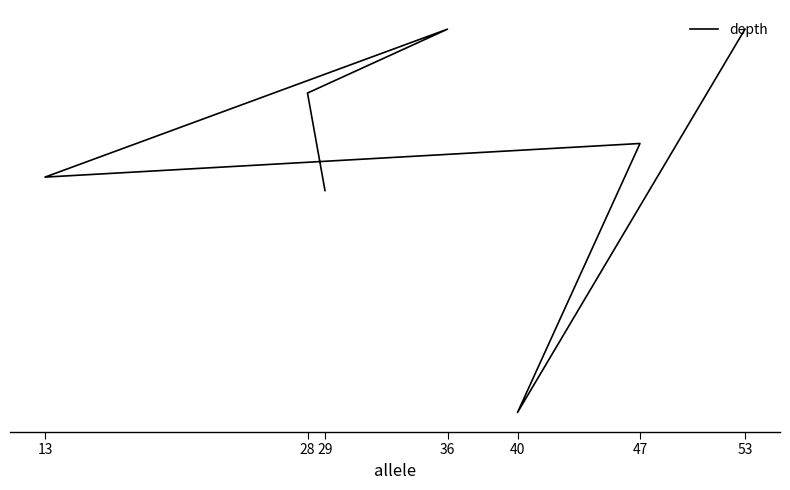

The chart shows a value of 17.6 at 28. True or false?

False